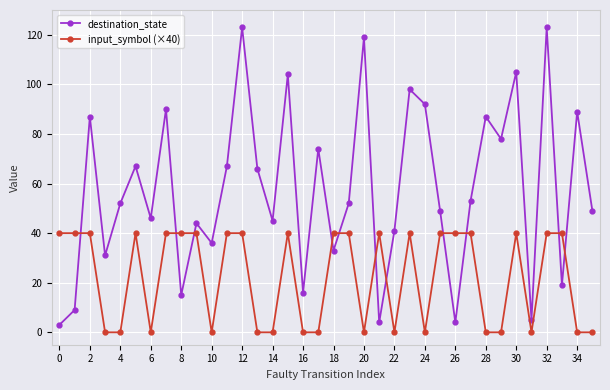

How many categories are shown in the chart?

36